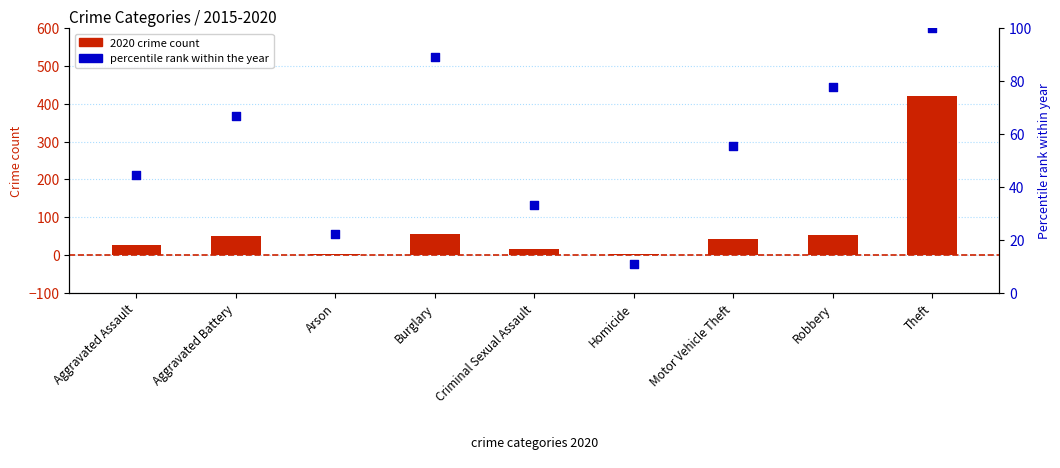

What is the total value across all series at Arson?

25.2